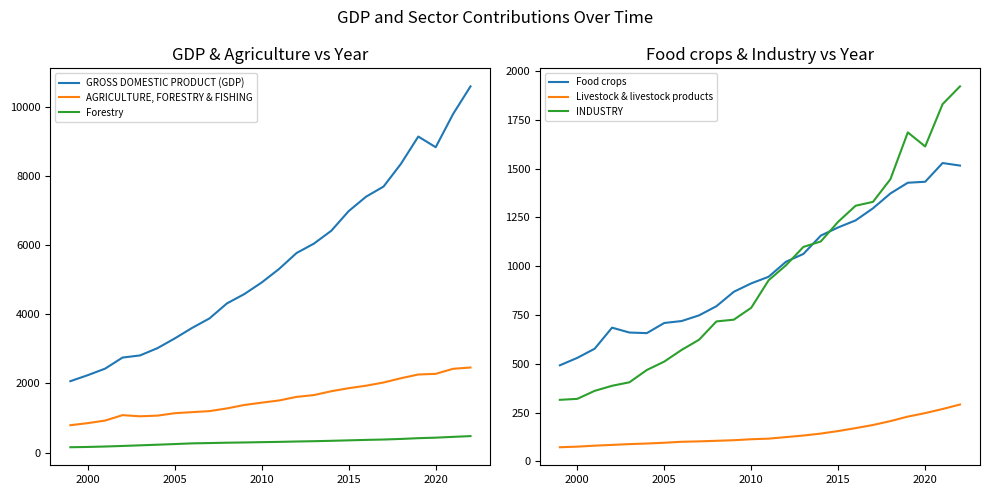

Reading left to right, what are all the values shown in this chart?

GROSS DOMESTIC PRODUCT (GDP): 2066	2239	2429	2749	2810	3019	3302	3607	3882	4315	4585	4921	5313	5772	6045	6417	6986	7403	7694	8351	9142	8833	9794	10593
AGRICULTURE, FORESTRY & FISHING: 792	852	927	1083	1050	1069	1139	1170	1200	1278	1377	1445	1508	1611	1664	1775	1863	1935	2027	2151	2259	2278	2424	2461
Forestry: 155	163	176	192	210	228	247	267	276	286	293	302	310	321	330	341	354	367	378	395	417	432	455	477
Food crops: 492	530	577	685	660	657	709	719	748	795	869	912	946	1023	1063	1157	1199	1235	1297	1373	1428	1433	1529	1516
Livestock & livestock products: 72	75	80	84	88	91	95	100	102	105	108	113	116	124	132	142	155	170	186	206	229	247	268	291
INDUSTRY: 315	320	361	387	405	468	511	571	623	717	726	787	928	1005	1099	1127	1228	1310	1330	1446	1686	1614	1831	1922